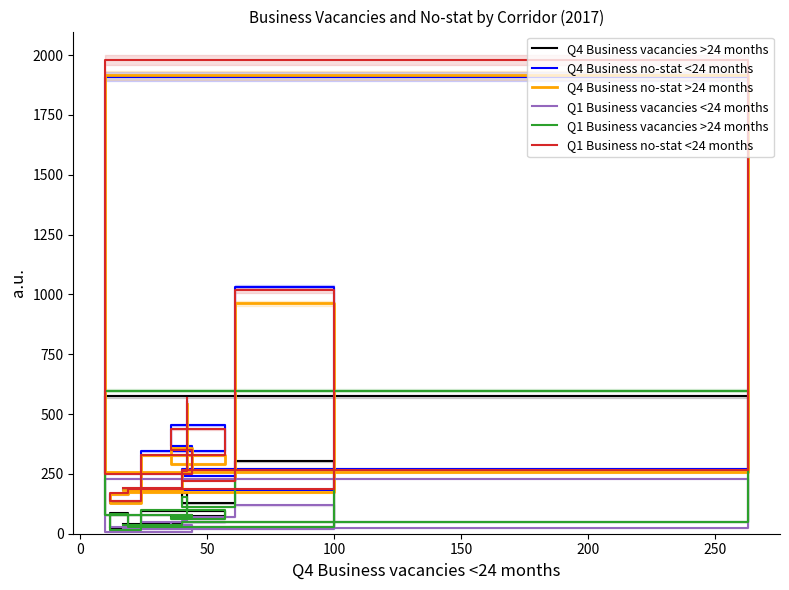

At which label does Q1 Business vacancies >24 months first exceed 81?

50